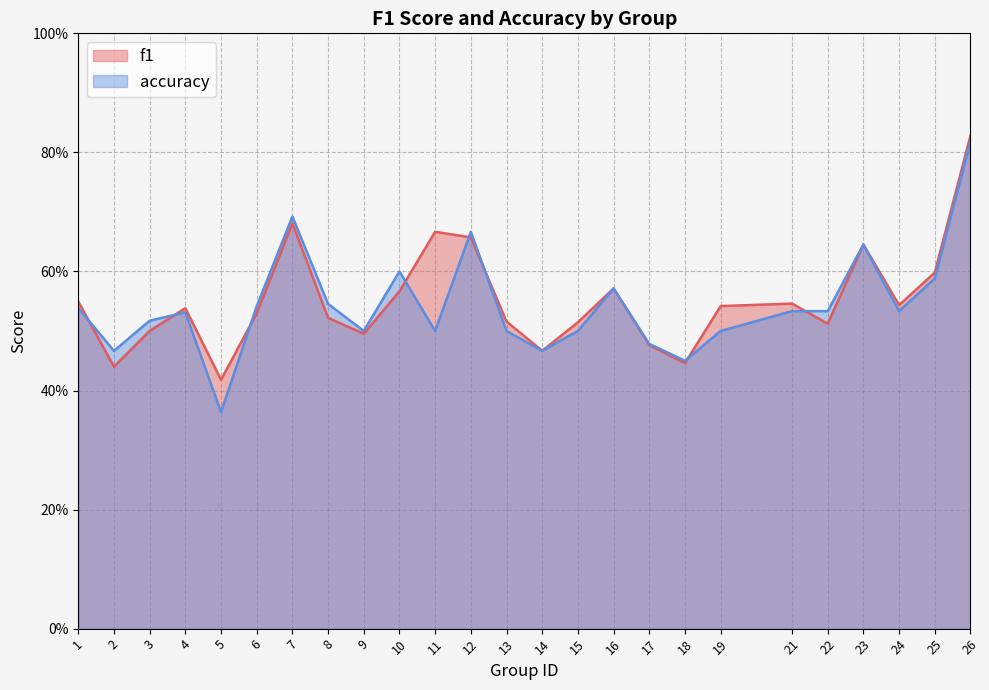

In f1, how many points are higher than both neighbors (excluding endpoints)?

6